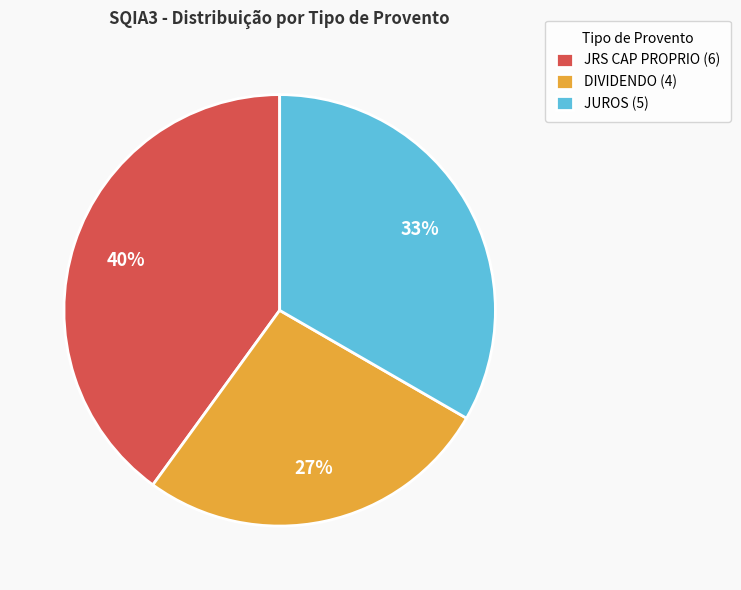

Which slice is the smallest?

DIVIDENDO (4)